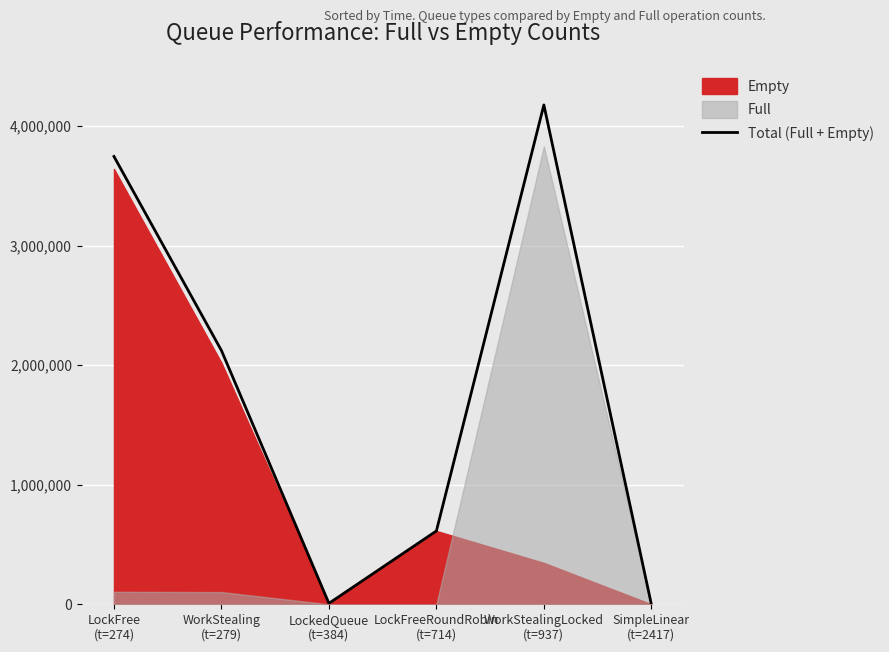

Where does the data first go above 2122215?

LockFree
(t=274)